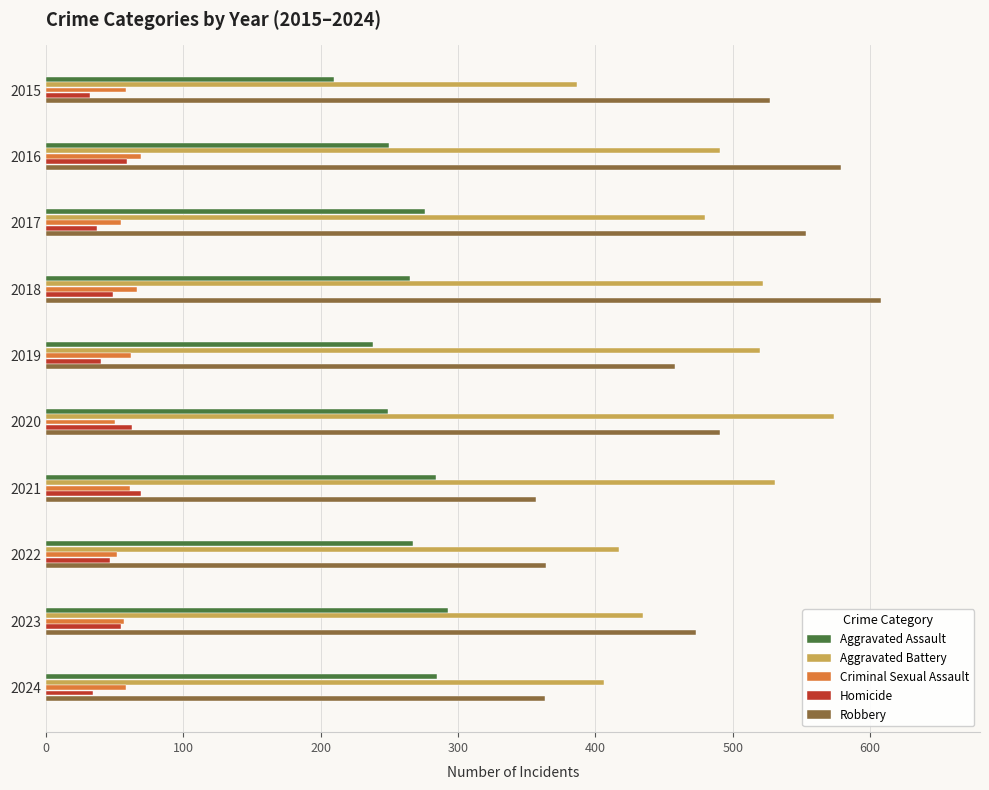

What is the smallest value displayed?

32